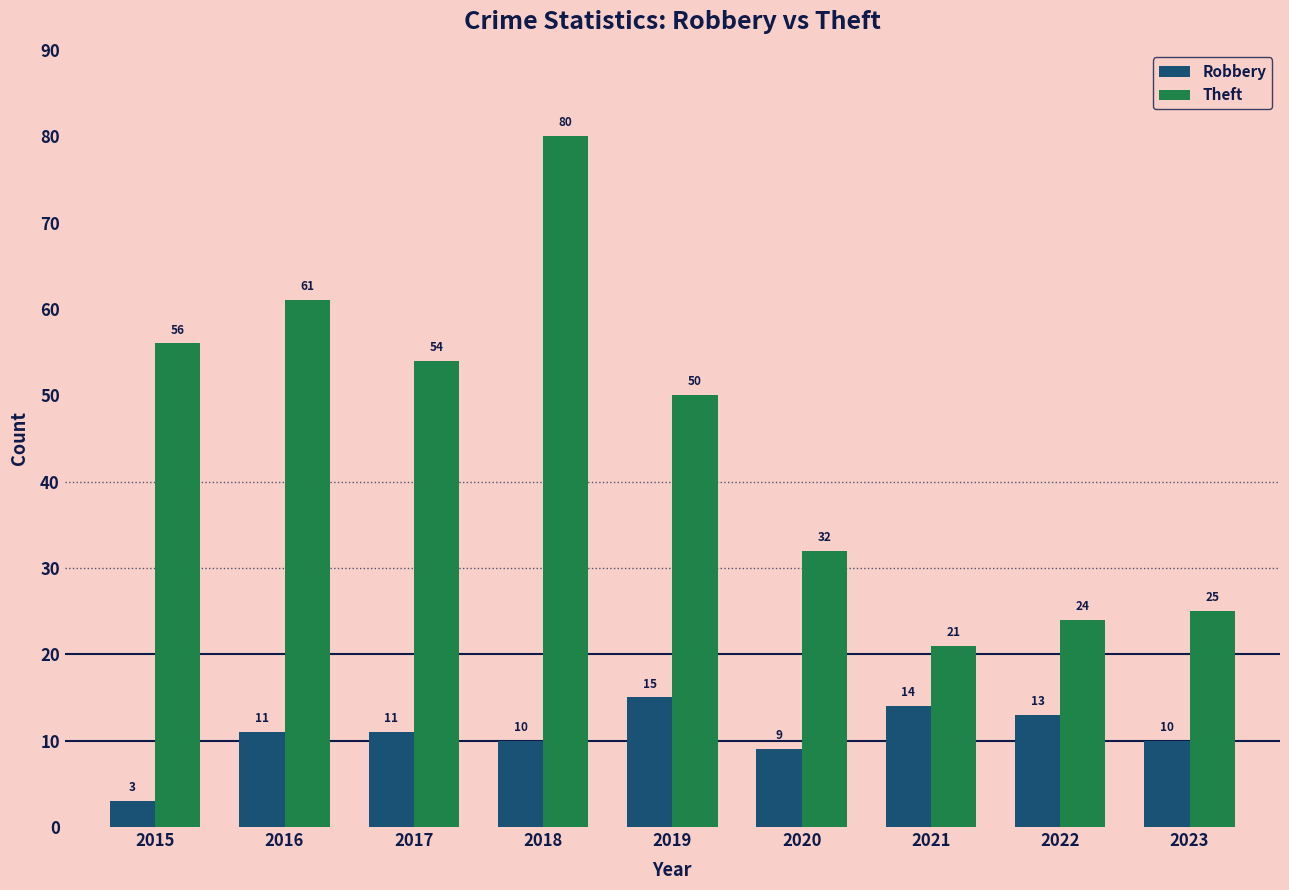

What are all the series names shown in the legend?

Robbery, Theft